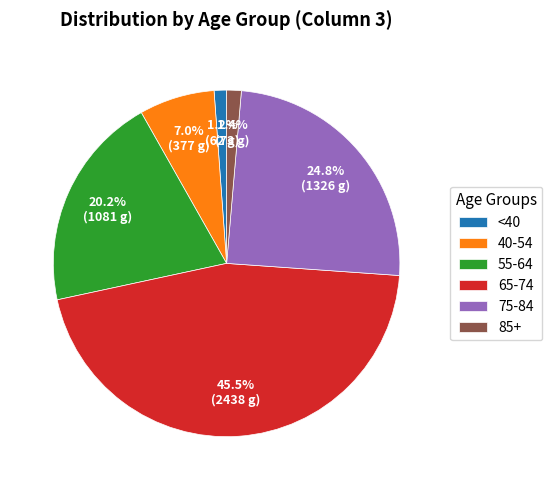

Is there a majority slice in this chart?

No